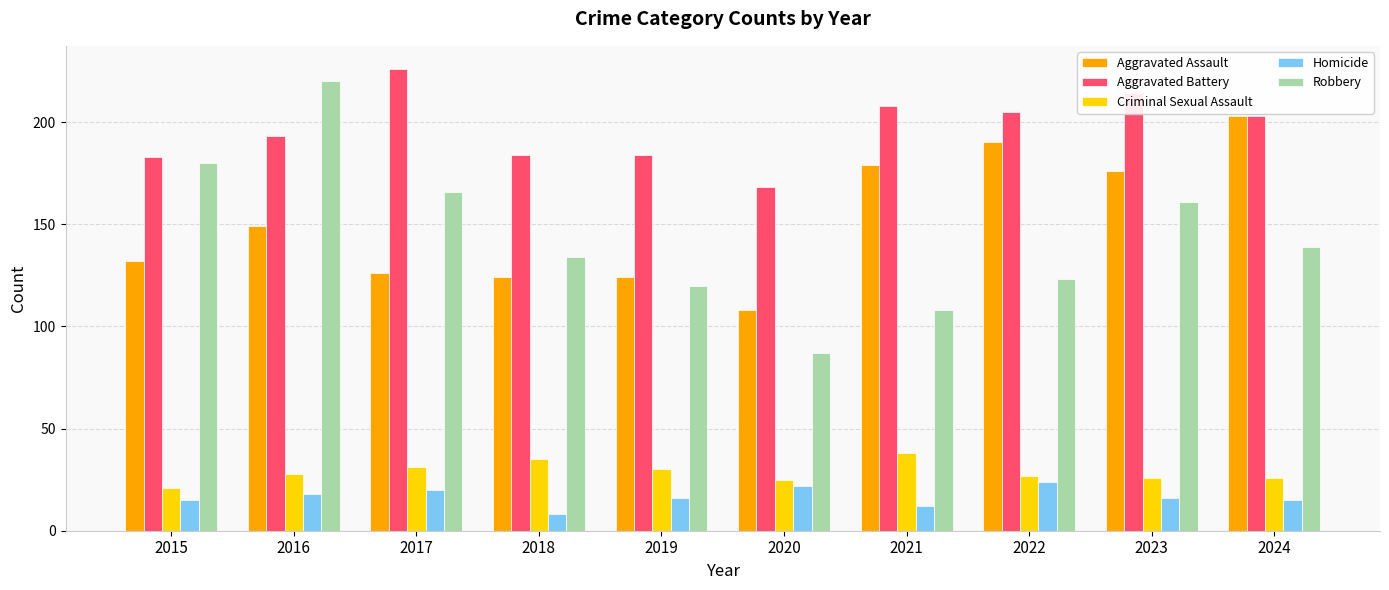

What is the value of the Aggravated Assault bar at the 6th from the left?

108